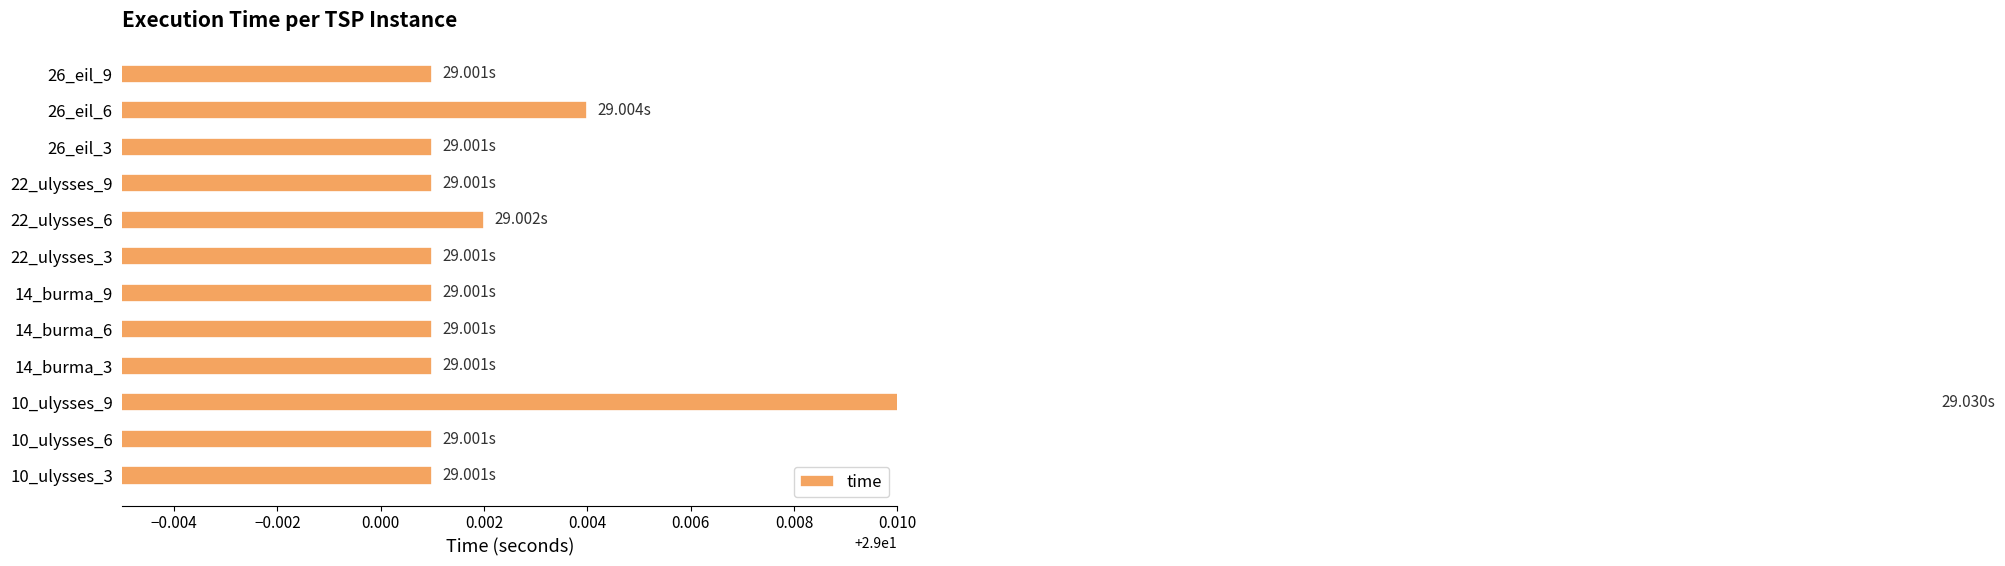

What is the sum of all values?

348.0